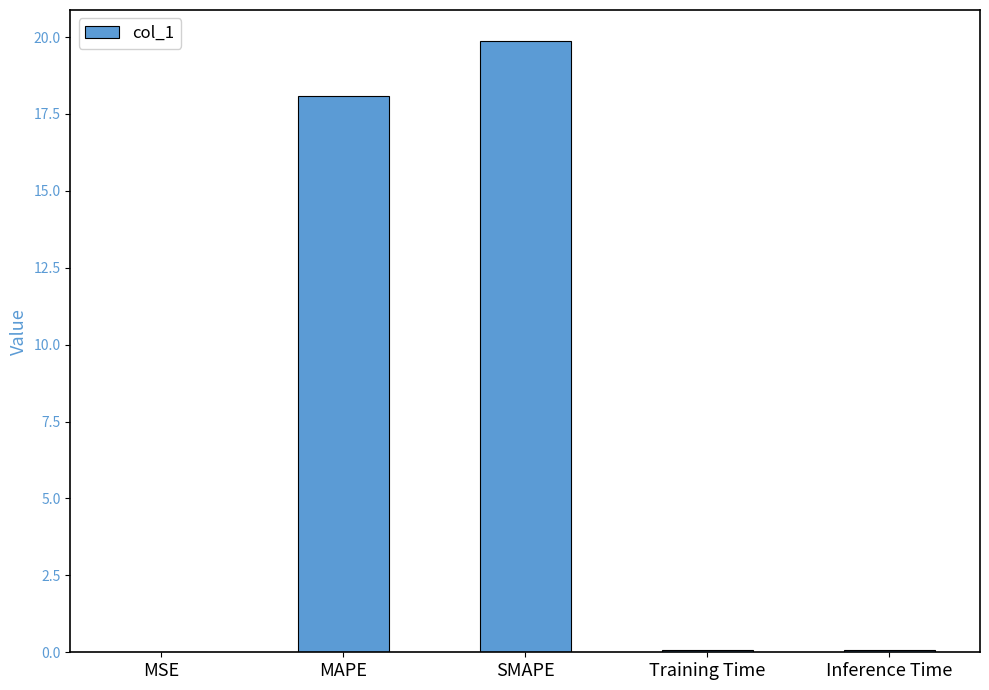

What is the sum of all values?

38.2